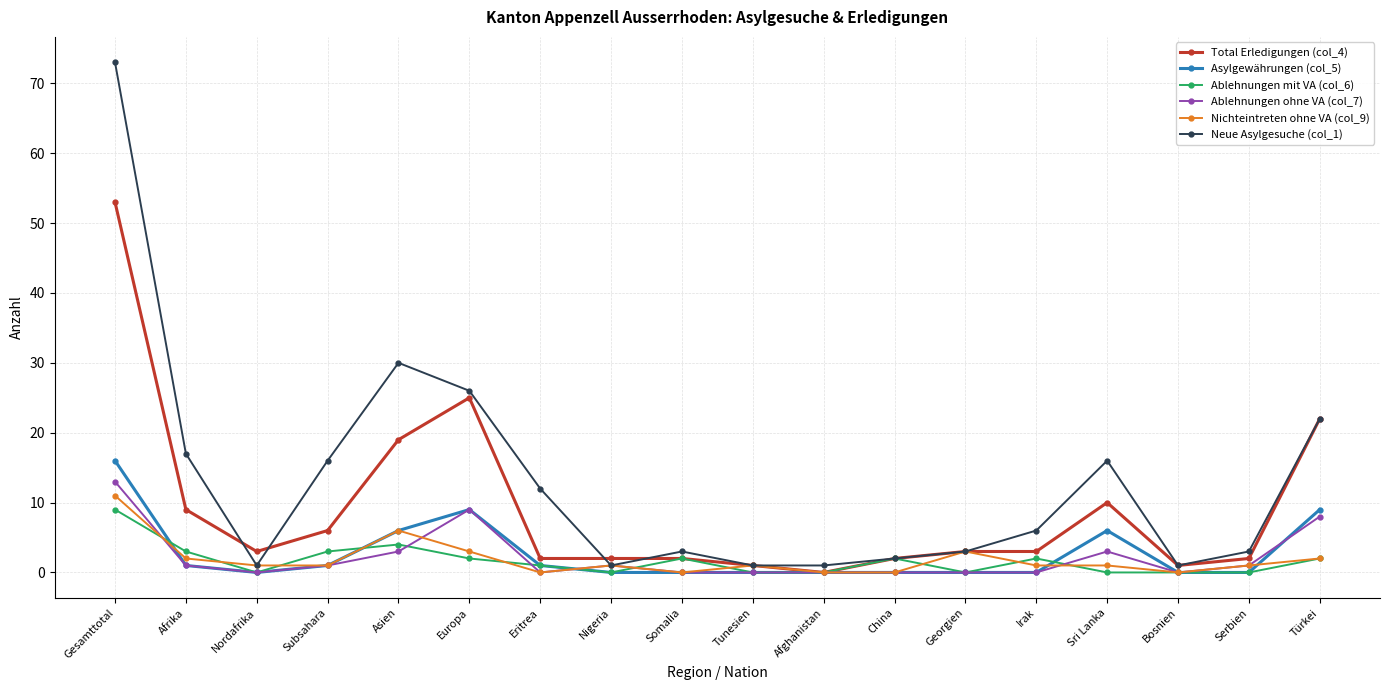

What is the value of the Neue Asylgesuche (col_1) point at the 17th from the left?

3